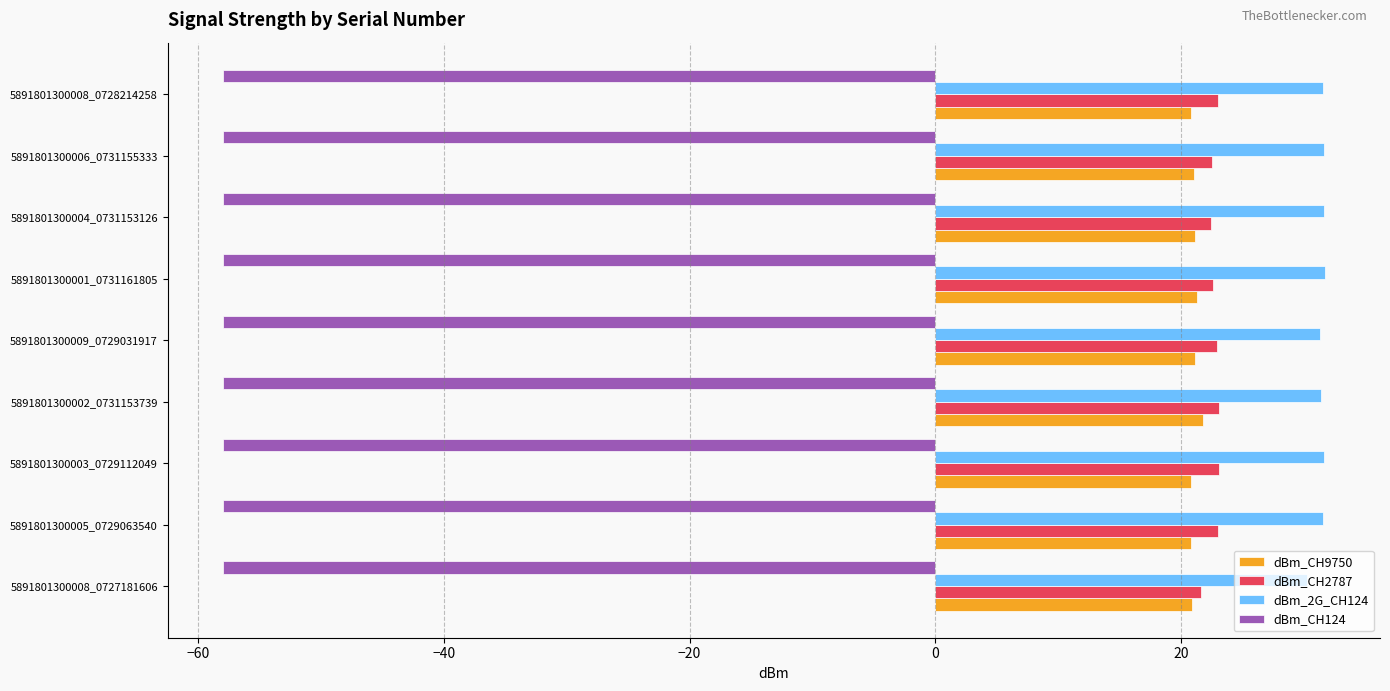

What is the minimum value shown in the chart?

-58.0